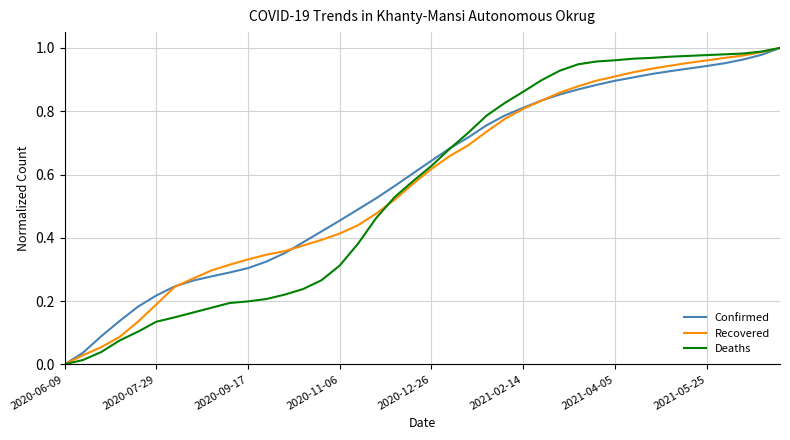

What are all the series names shown in the legend?

Confirmed, Recovered, Deaths